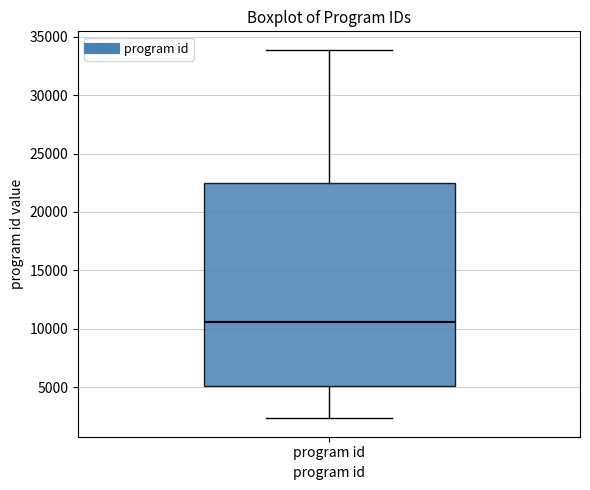

Read this box plot against the y-axis: the position of the median line, the range covered by the box, and the ends of both whiskers. The values are not printed on the chart, so give them approximately, as read against the axis.

median 10500, box 5000 to 22500, whiskers 2500 to 34000